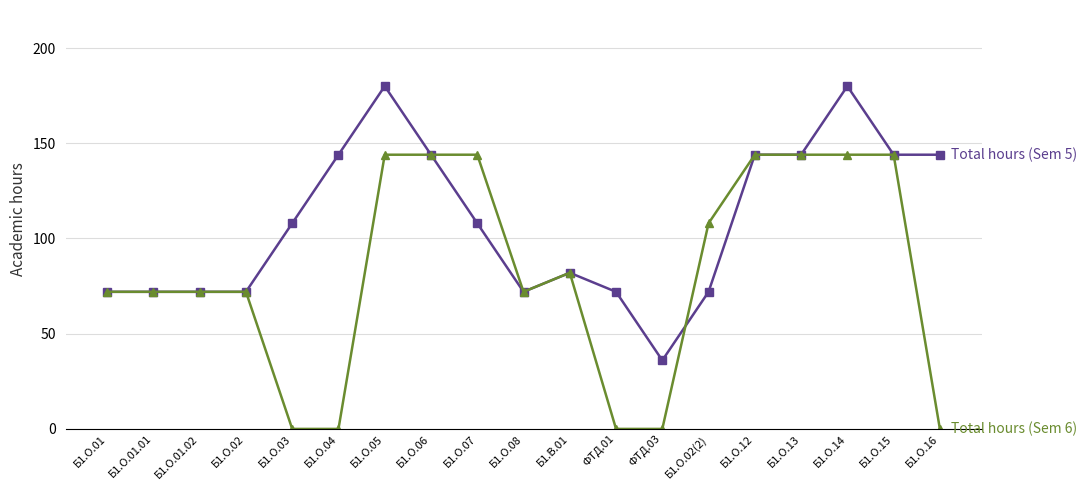

What is the maximum value shown in the chart?

180